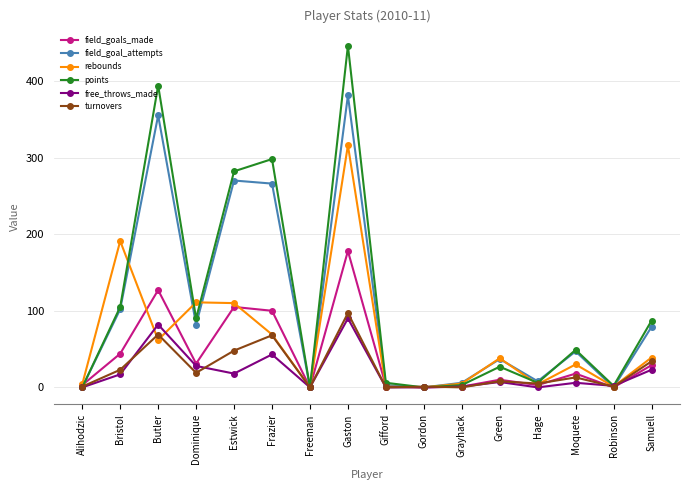

What position from the right is Grayhack?

6